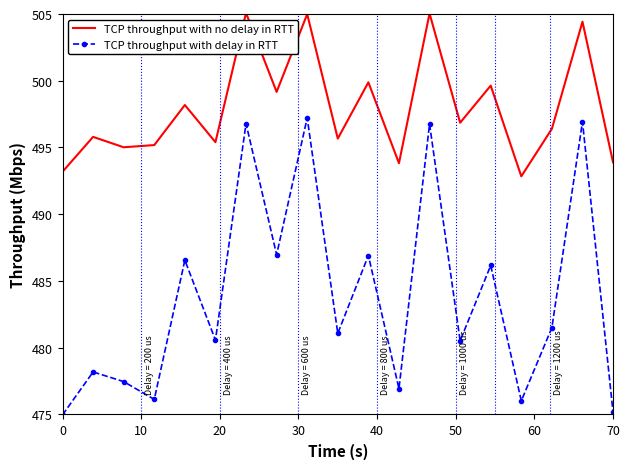

True or false: TCP throughput with no delay in RTT and TCP throughput with delay in RTT cross at least once.

False